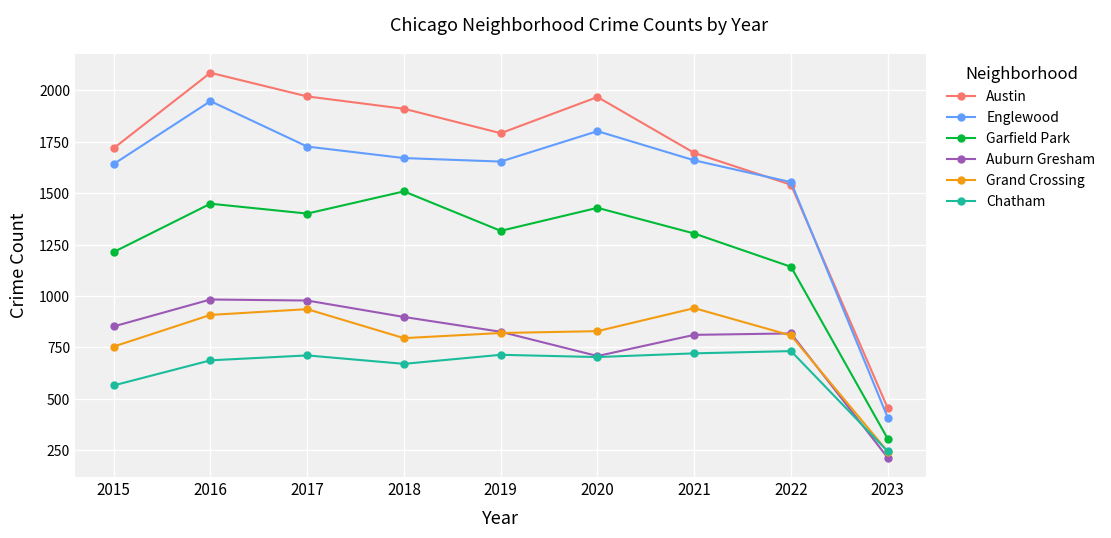

What is the smallest value displayed?

213